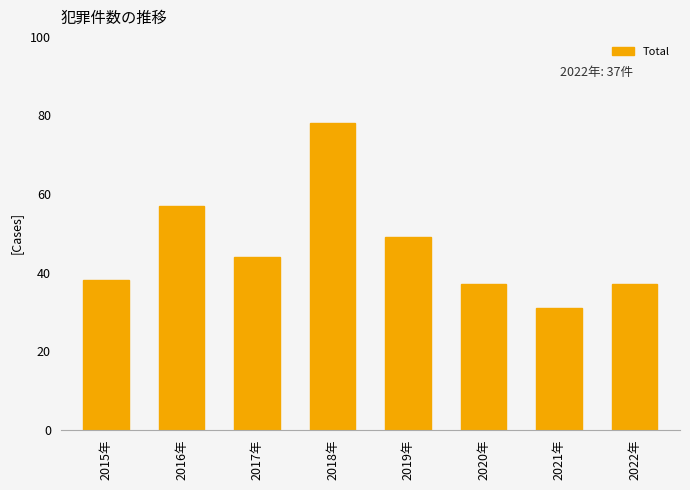

Between 2020年 and 2019年, which is larger?

2019年